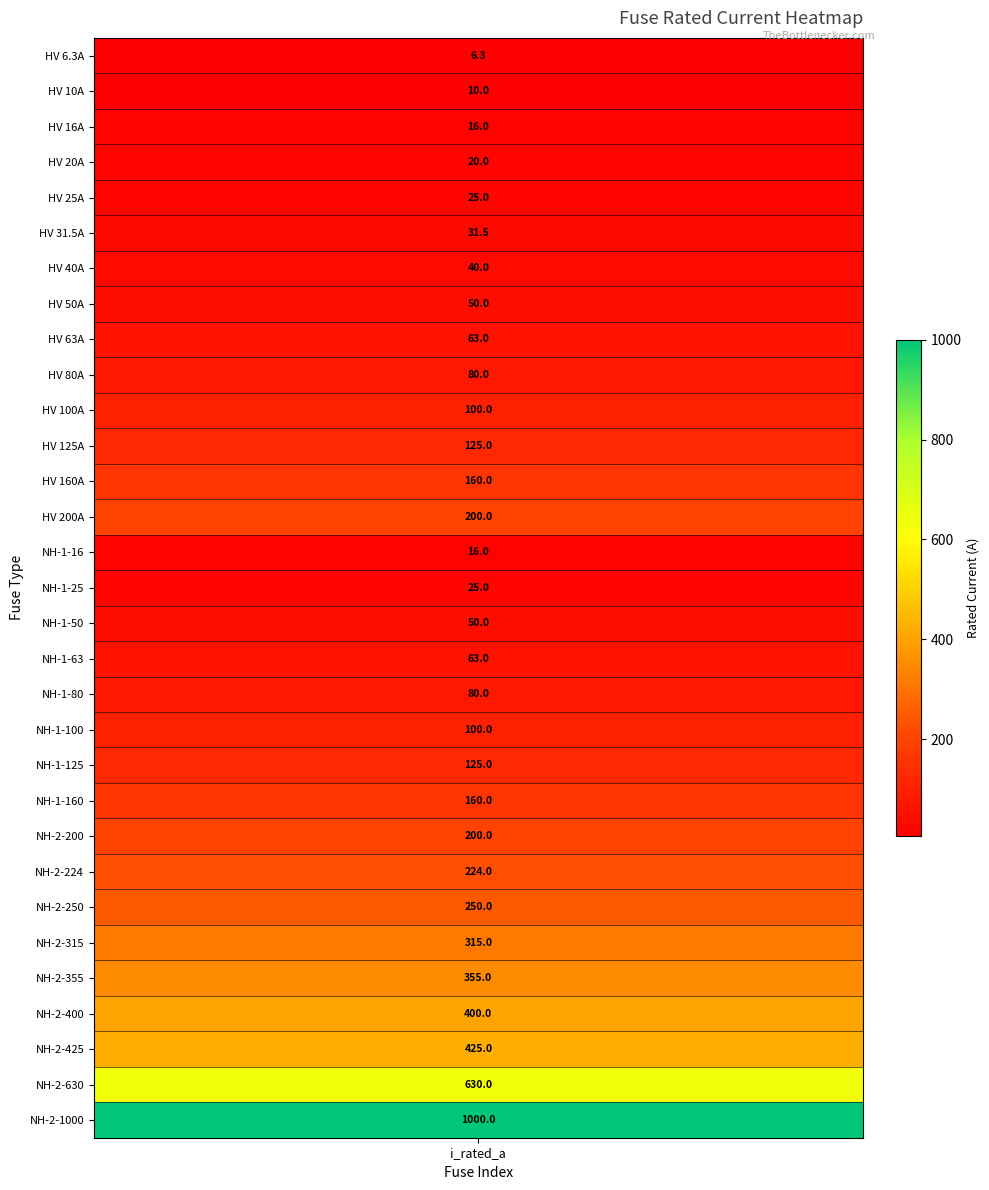

What is the change in value from 16 to 23?

+174.0